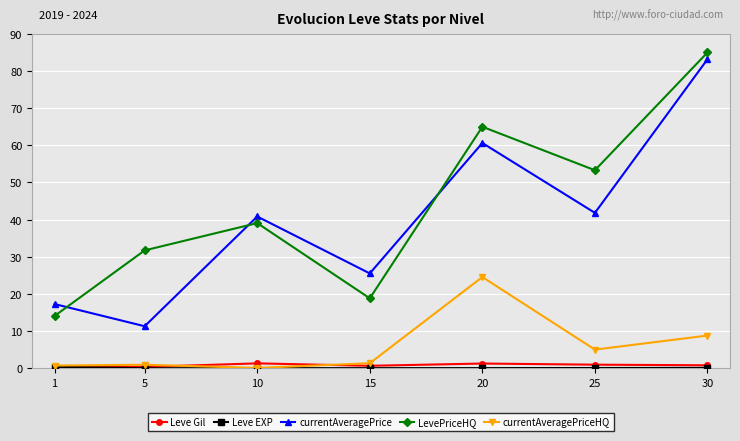

True or false: currentAveragePrice and Leve Gil cross at least once.

False